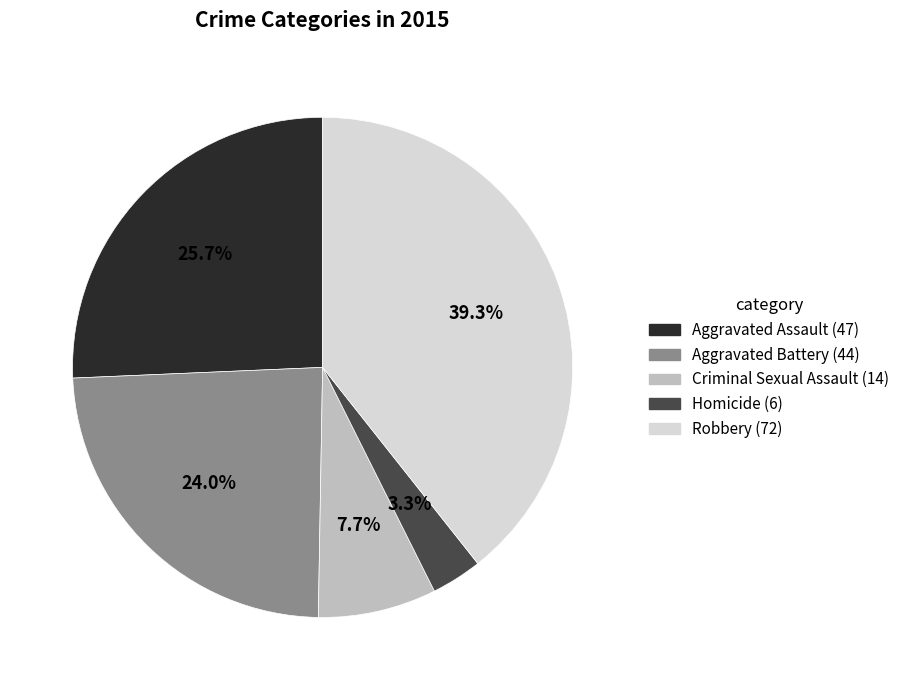

How many segments does this pie chart have?

5